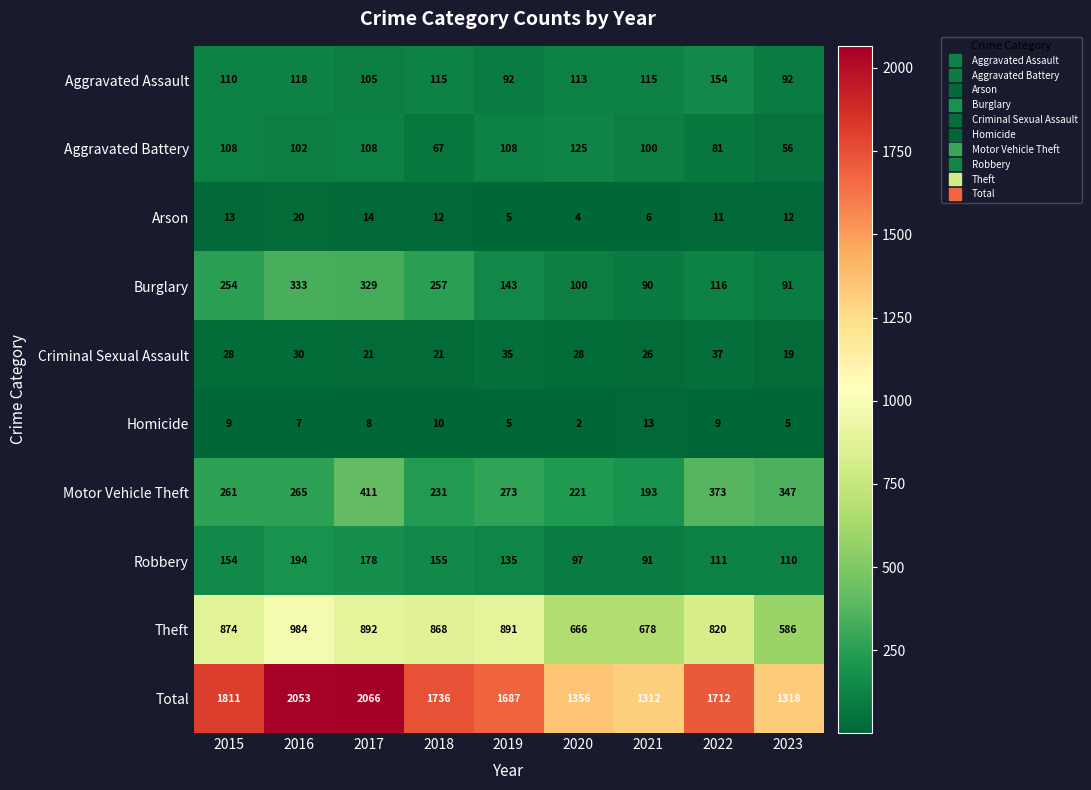

What is the total value across all series at 2020?

2712